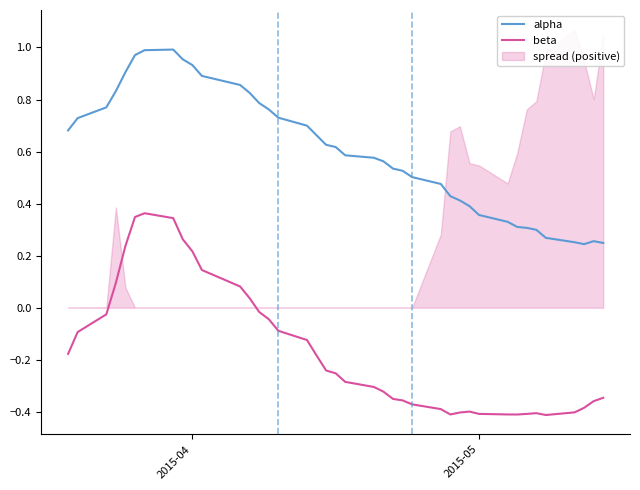

True or false: alpha and beta cross at least once.

False